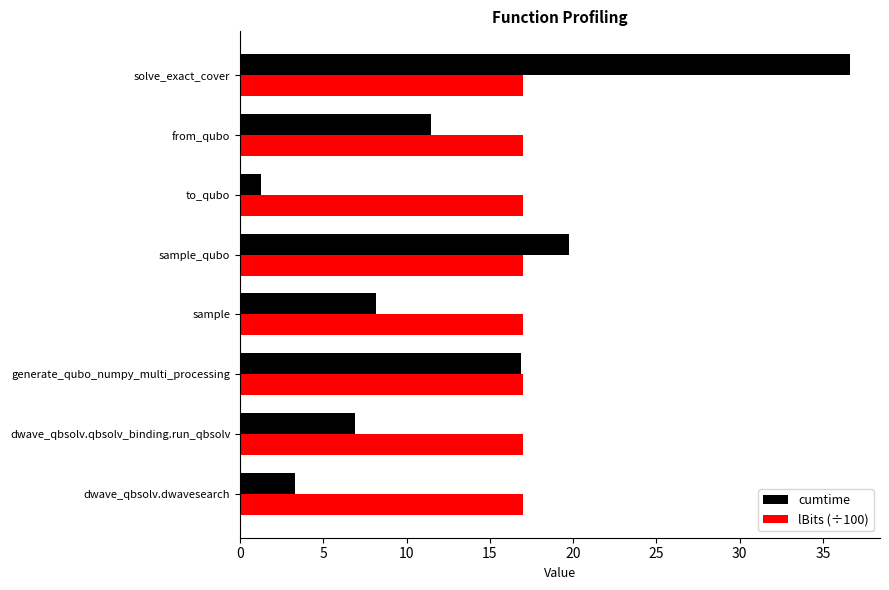

Rank the series by their maximum value, from highest to lowest.

cumtime, lBits (÷100)